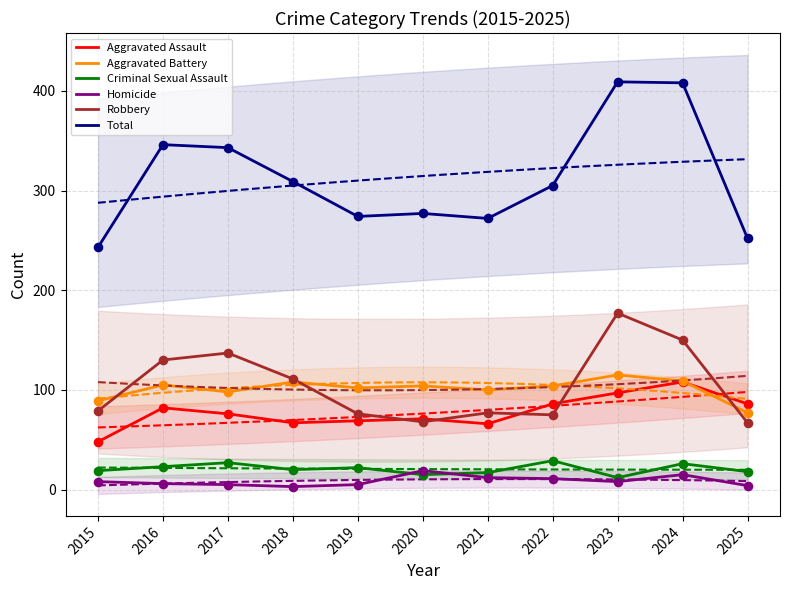

At how many categories does at least one series exceed 297?

6